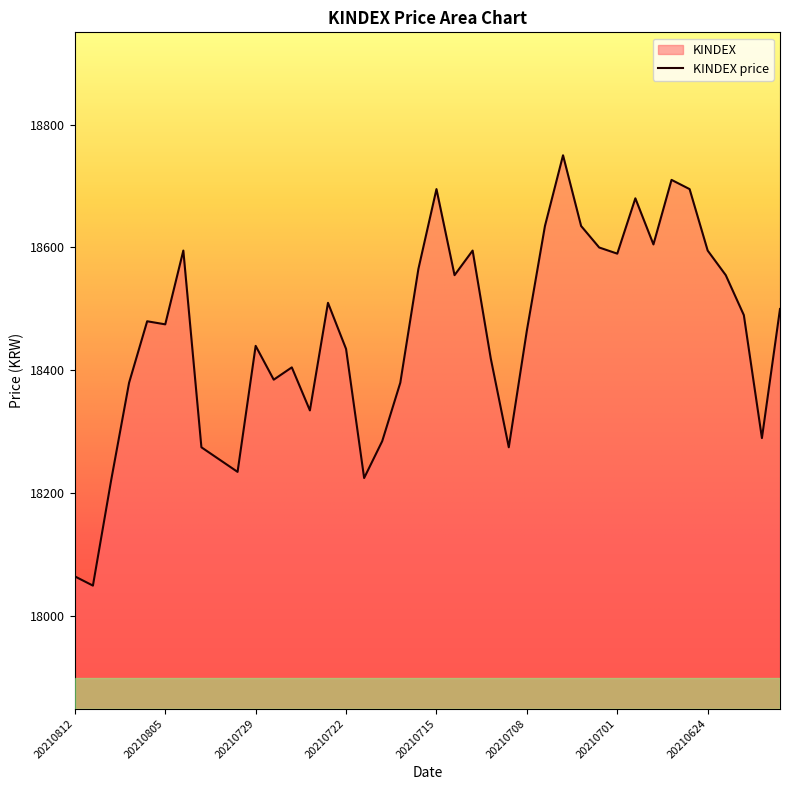

Reading right to left, what are all the values shown in this chart?

18500	18290	18490	18555	18595	18695	18710	18605	18680	18590	18600	18635	18750	18635	18465	18275	18420	18595	18555	18695	18565	18380	18285	18225	18435	18510	18335	18405	18385	18440	18235	18255	18275	18595	18475	18480	18380	18220	18050	18065